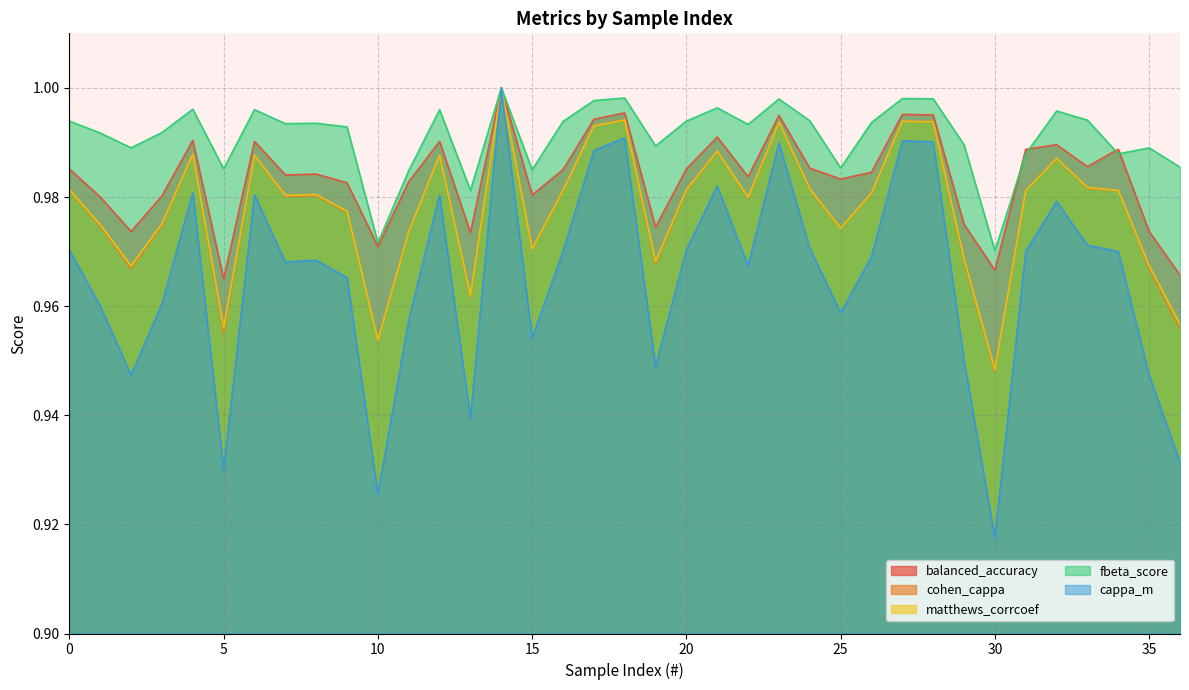

True or false: cappa_m and fbeta_score cross at least once.

False